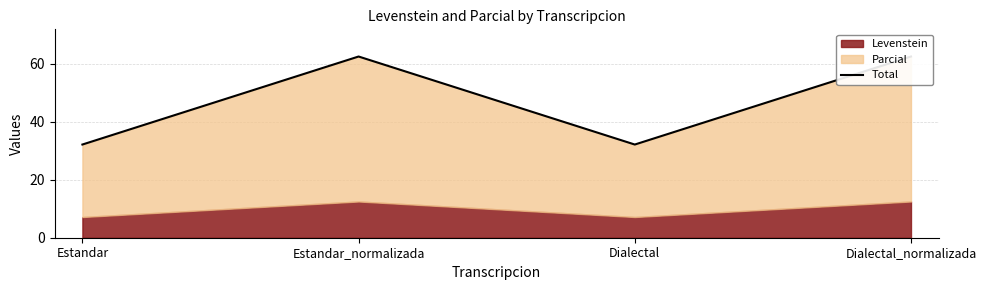

Where is the data nearest to the value 47?

Estandar